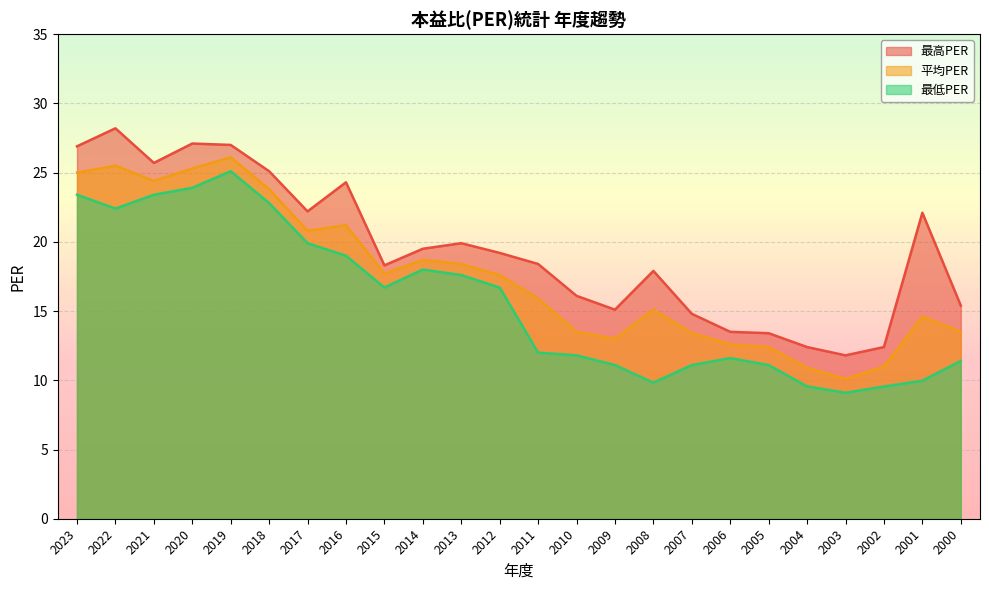

What are all the series names shown in the legend?

最高PER, 平均PER, 最低PER